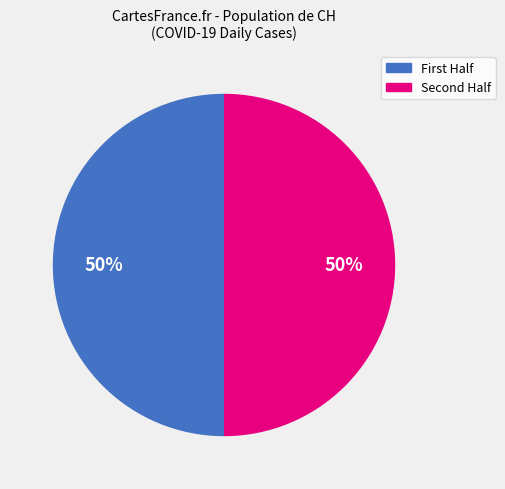

To the nearest percent, what is the average slice percentage?

50%